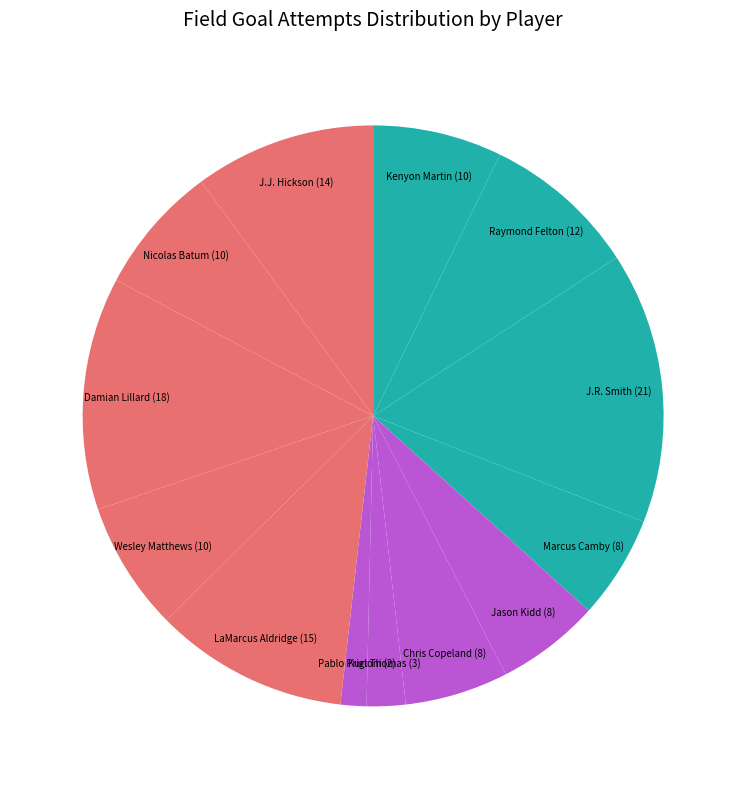

Count the number of slices in the pie.

13